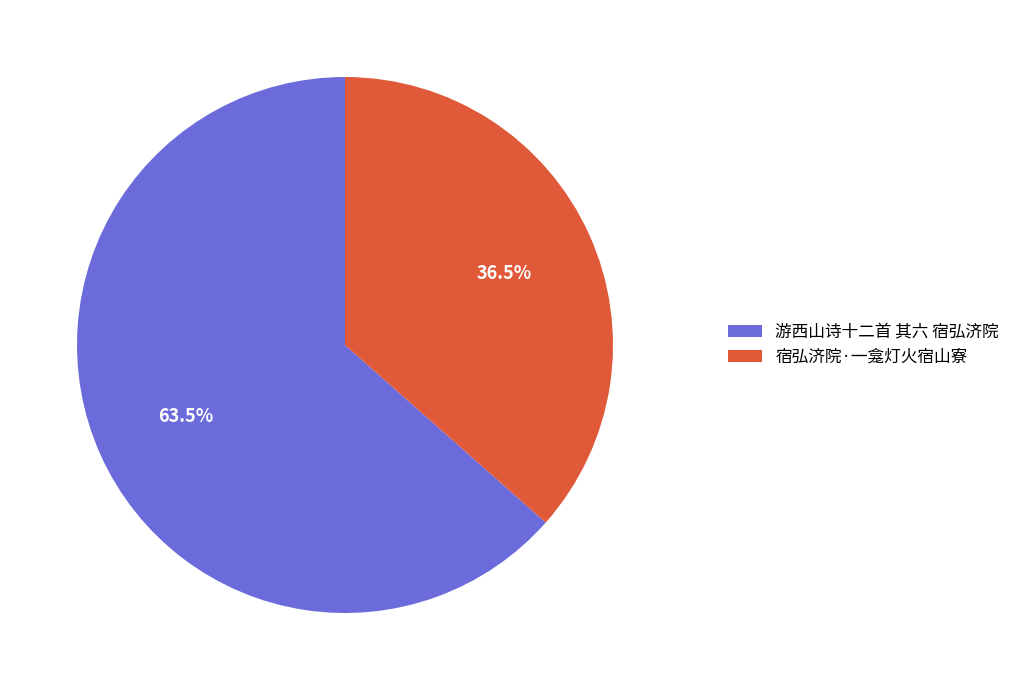

Is 游西山诗十二首 其六 宿弘济院 the majority of the pie?

Yes